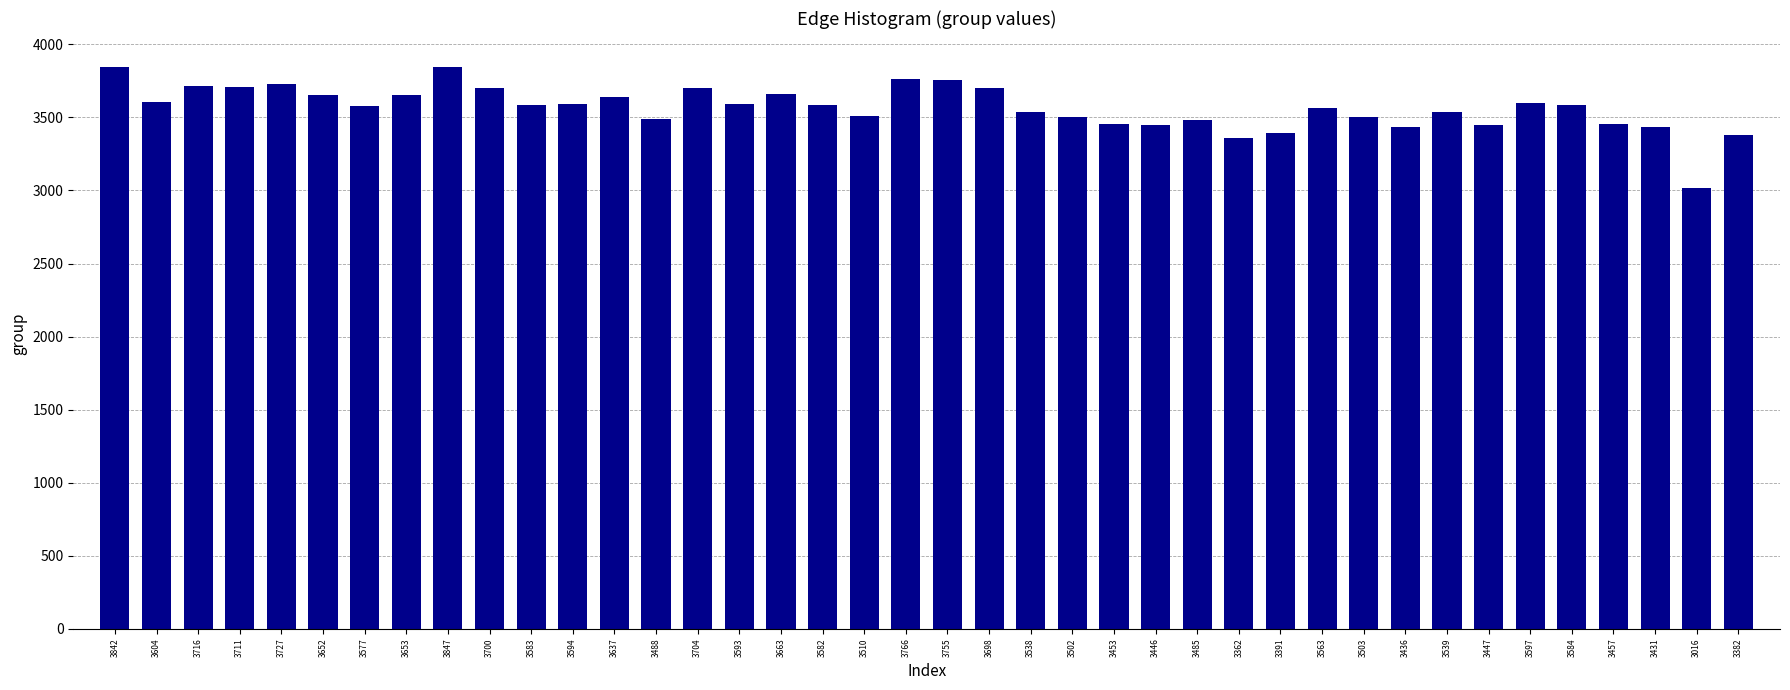

Is it true that the value at 3704 is 2067?

False